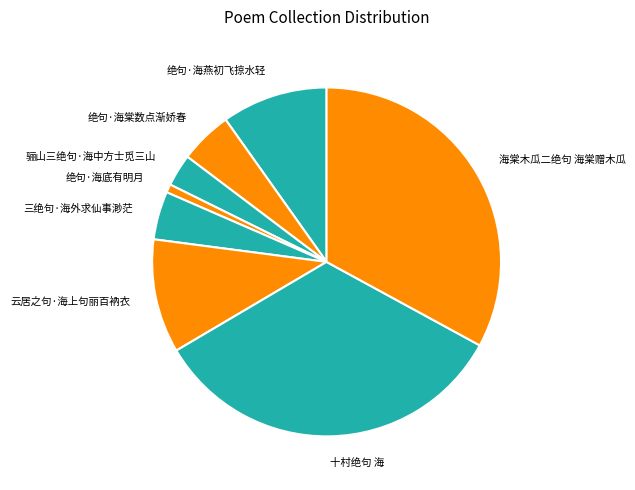

How many segments does this pie chart have?

8